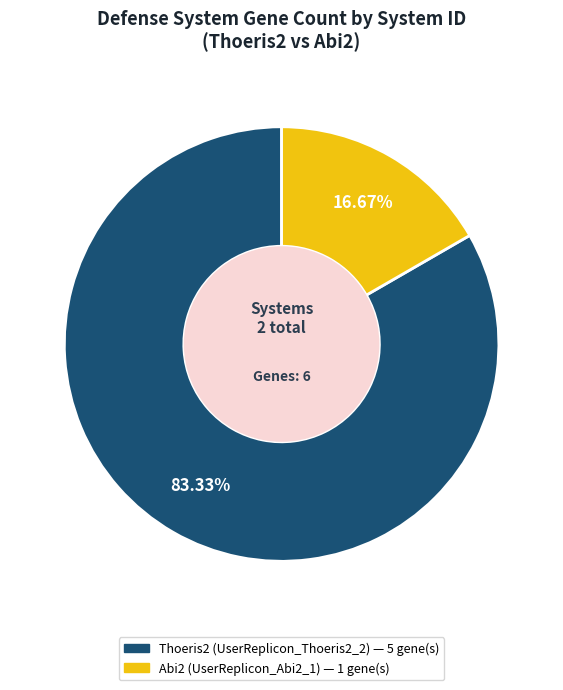

How many segments does this pie chart have?

2